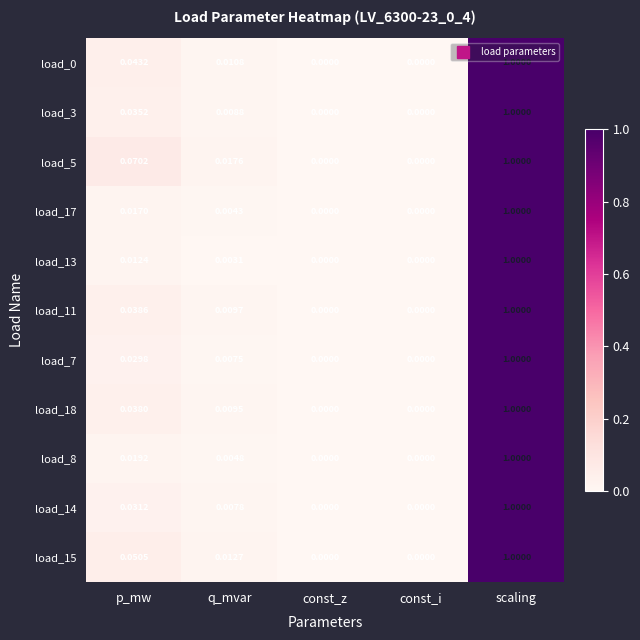

Which label corresponds to the largest value in the chart?

scaling